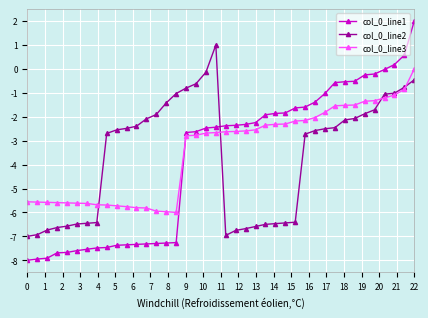

What is the minimum value shown in the chart?

-8.0